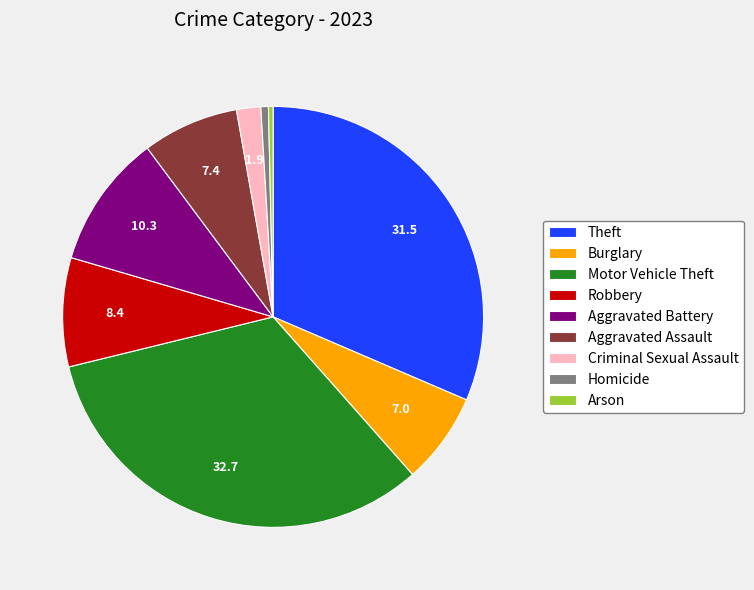

Is there any slice that represents more than half of the pie?

No